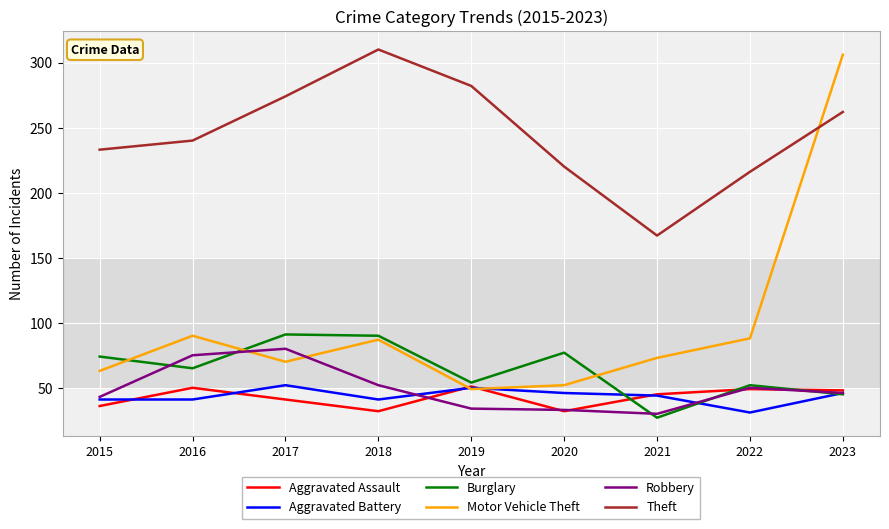

Is it true that Theft equals 499 at 2018?

False